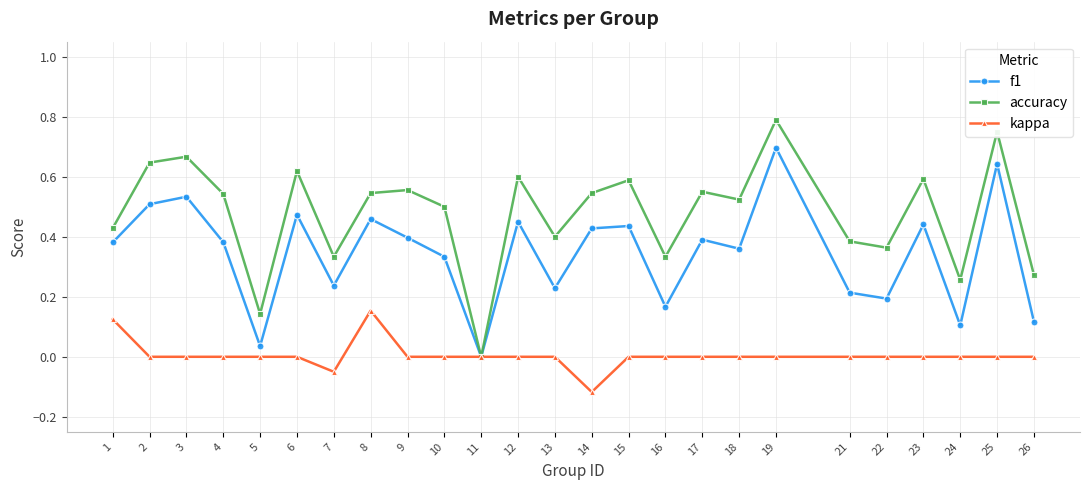

Which category has the lowest value in the f1 series?

11